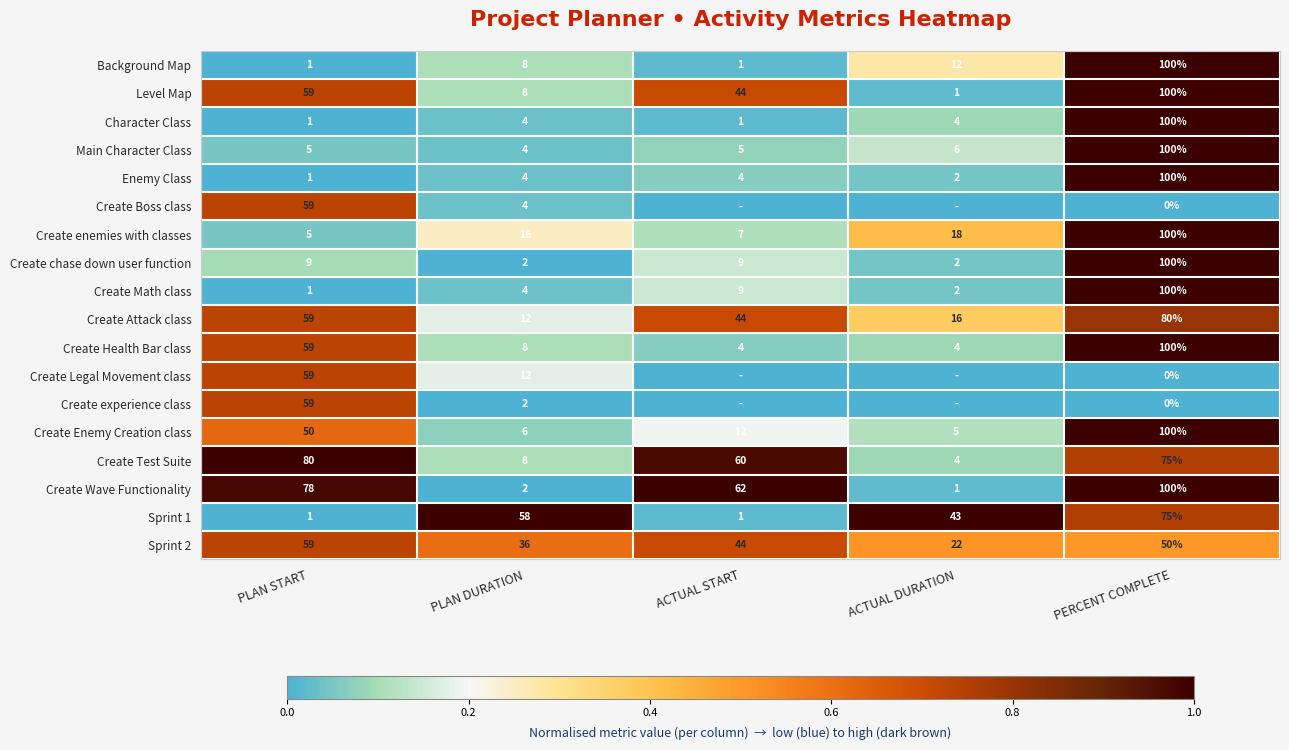

Which category has the highest value across all series?

PERCENT COMPLETE